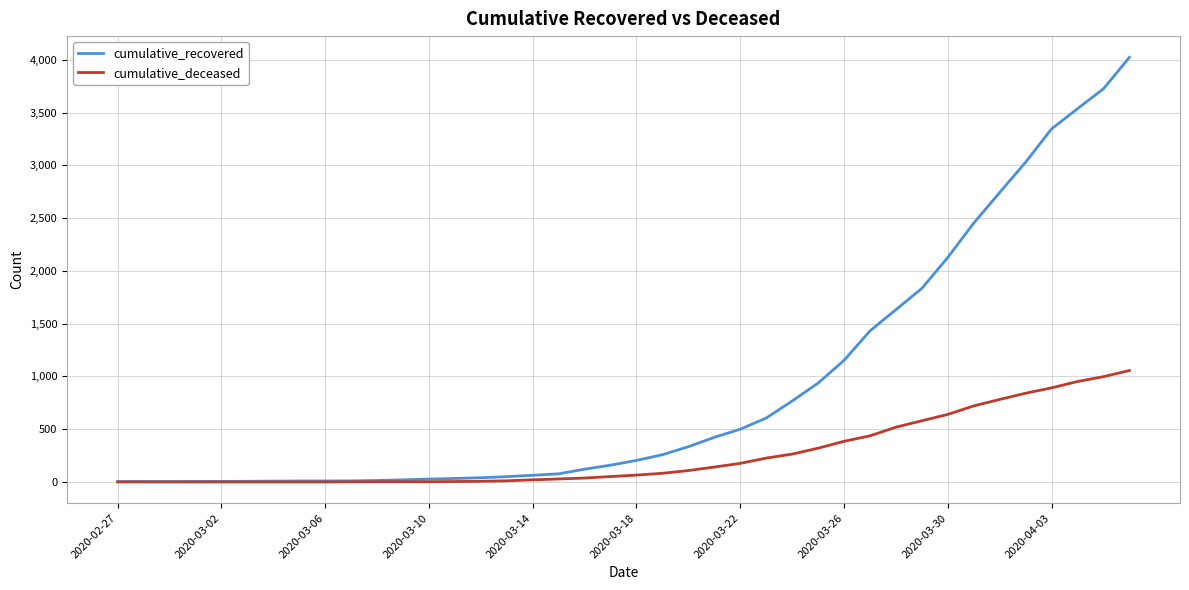

Which series has the largest total across all categories?

cumulative_recovered